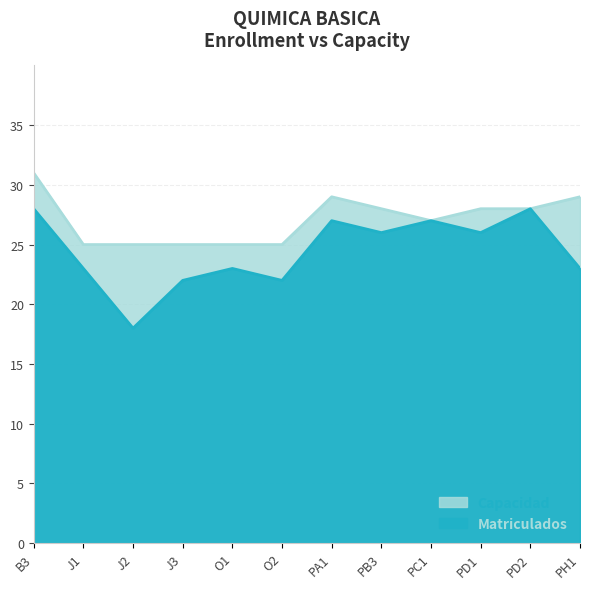

What is the value of the Matriculados point at the 9th from the left?

27